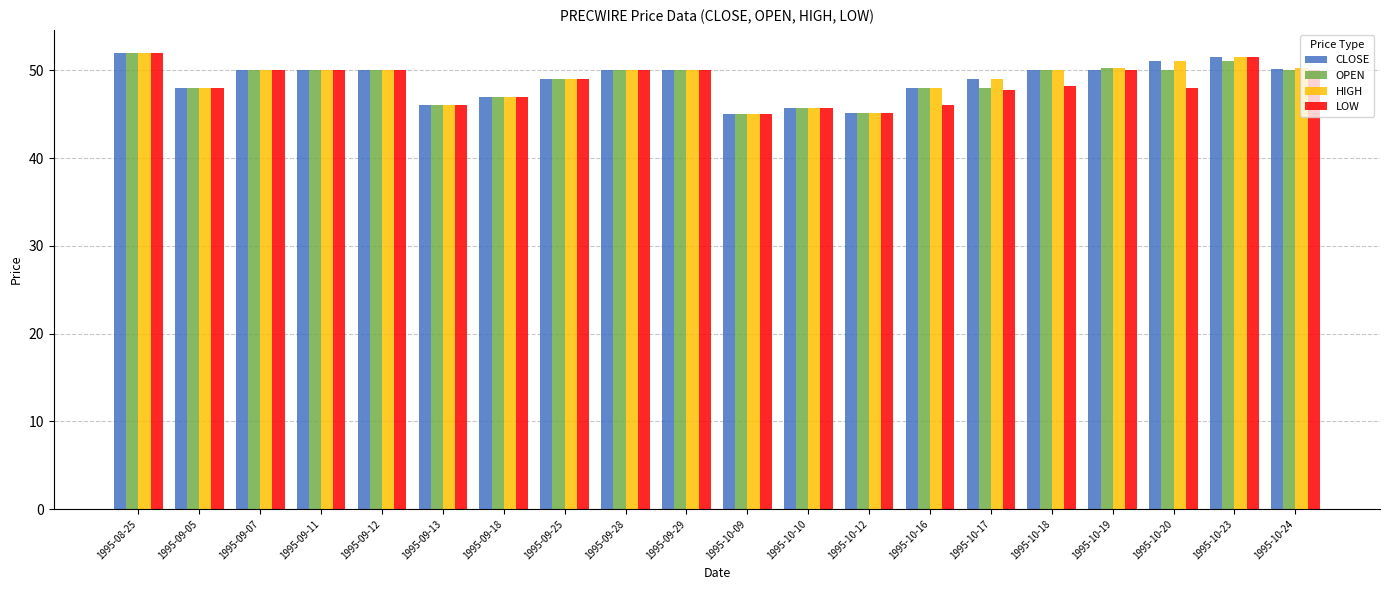

Between 1995-09-11 and 1995-10-20, which series saw the biggest shift?

LOW